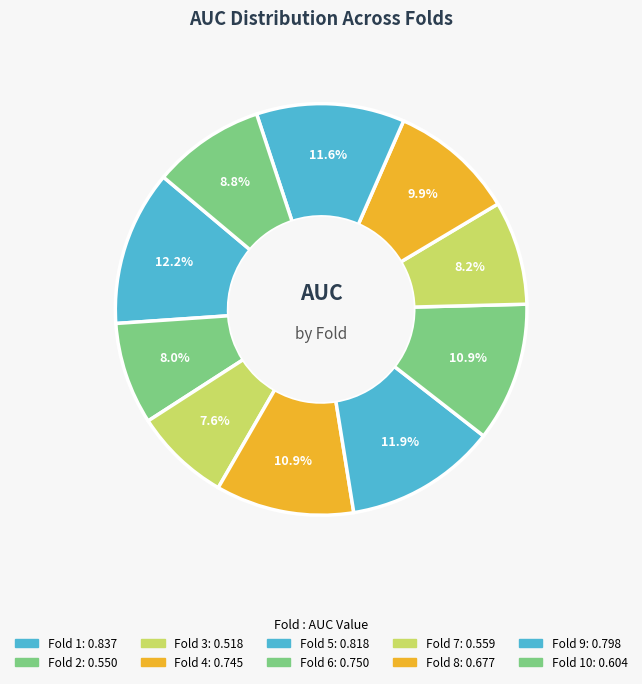

Rank the categories by value from highest to lowest.

Fold 1, Fold 5, Fold 9, Fold 6, Fold 4, Fold 8, Fold 10, Fold 7, Fold 2, Fold 3